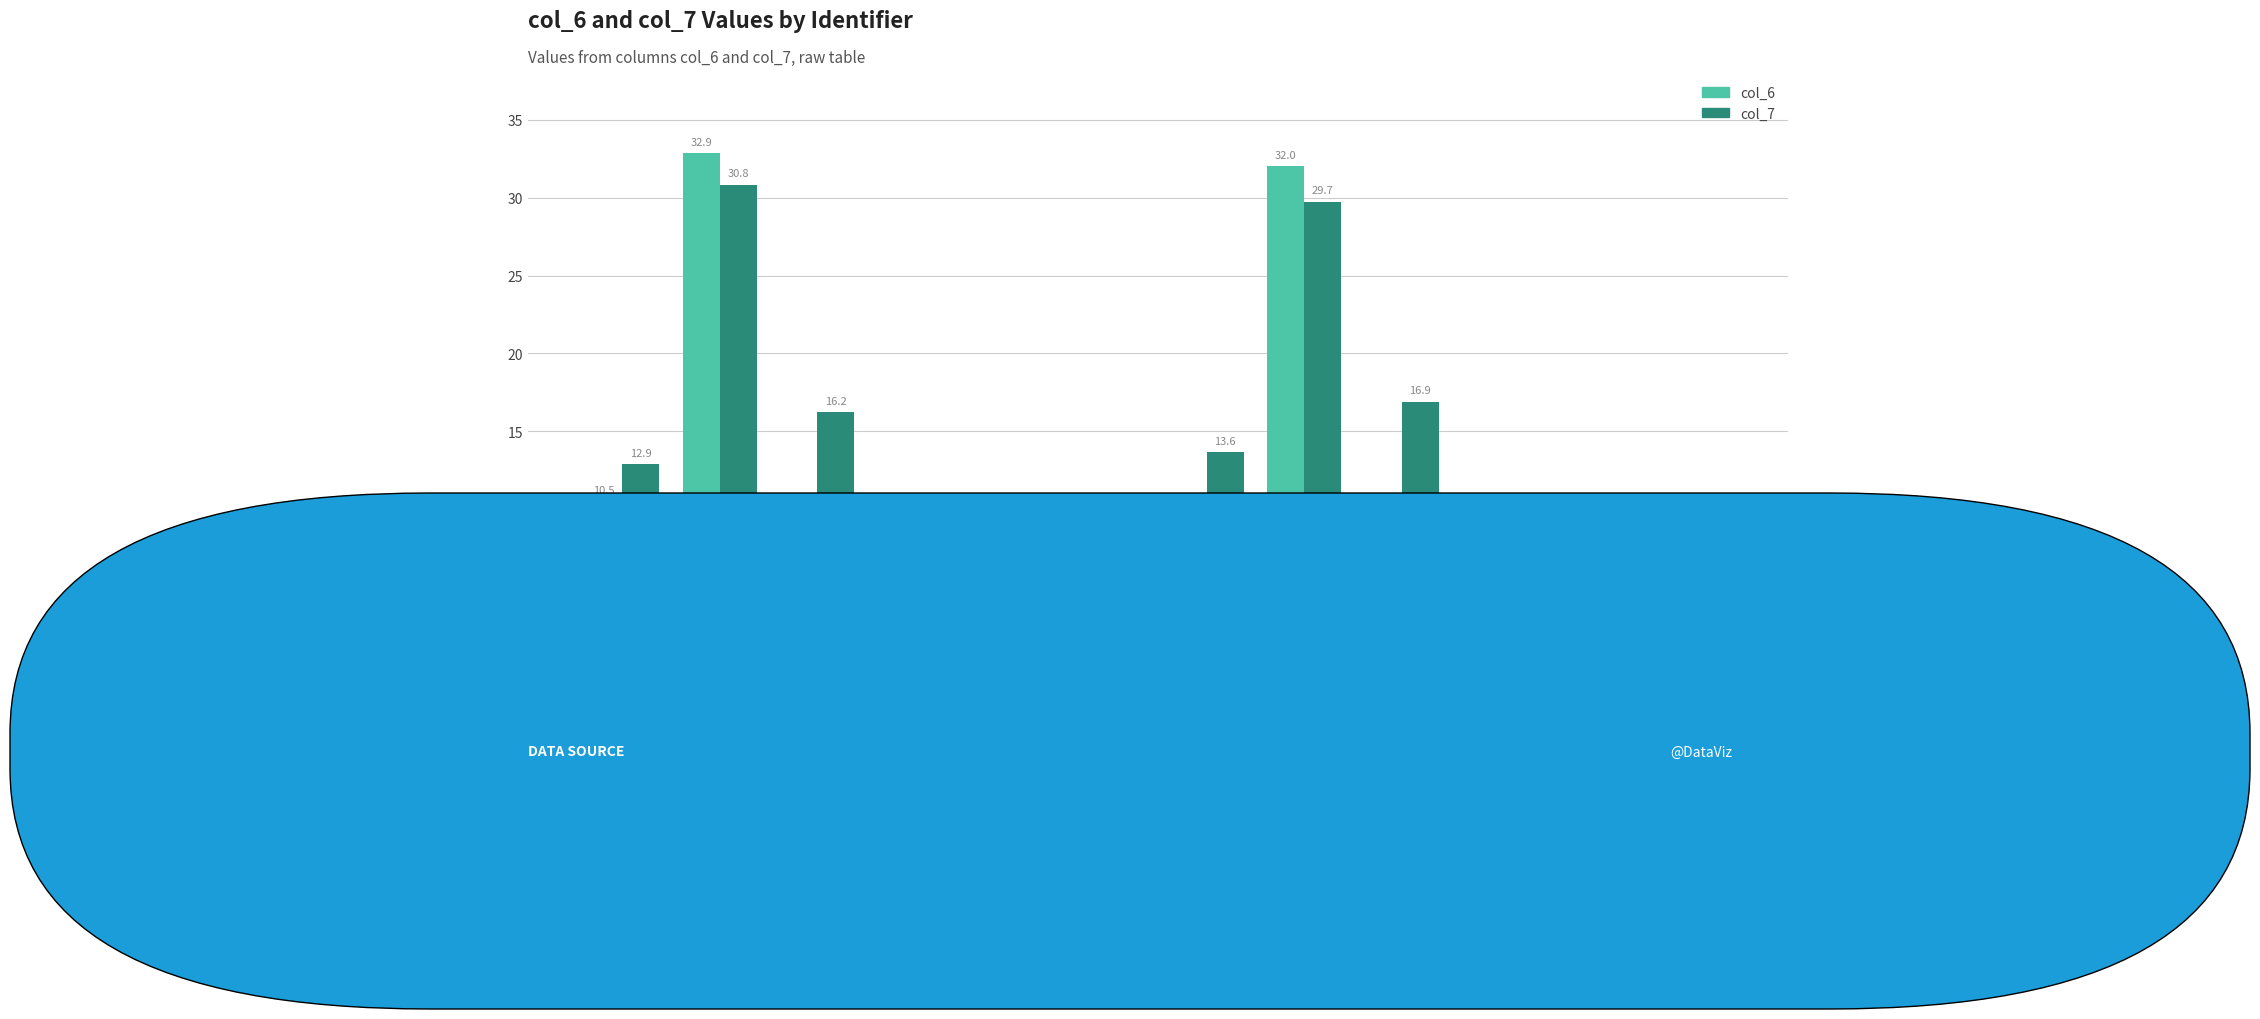

What is the label of the 12th bar from the right?

4c1gA71